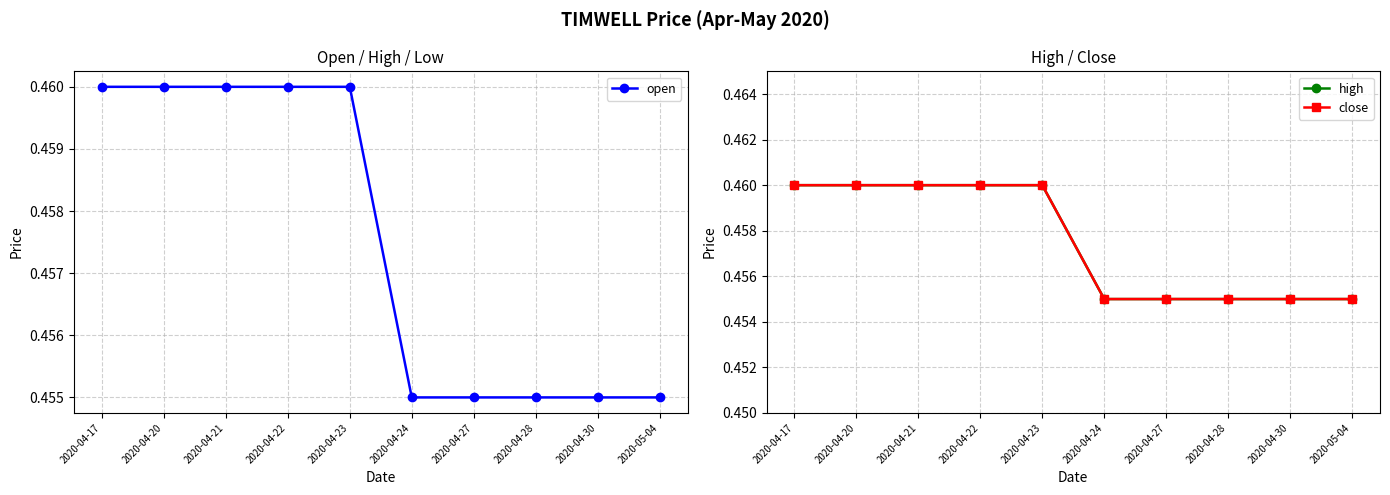

Reading left to right, transcribe all the data shown in this chart.

open: 0.5	0.5	0.5	0.5	0.5	0.5	0.5	0.5	0.5	0.5
high: 0.5	0.5	0.5	0.5	0.5	0.5	0.5	0.5	0.5	0.5
close: 0.5	0.5	0.5	0.5	0.5	0.5	0.5	0.5	0.5	0.5